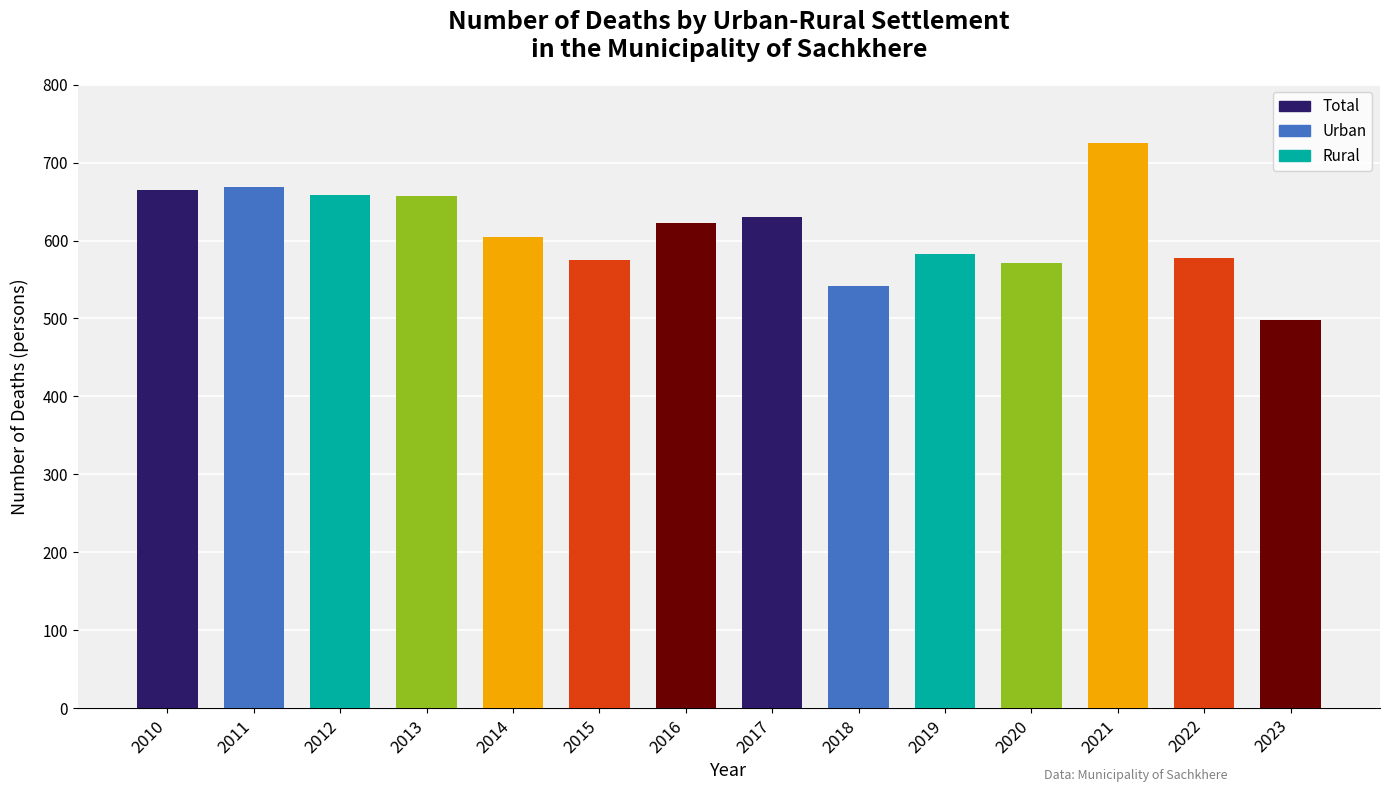

What is the sum of all values?

8577